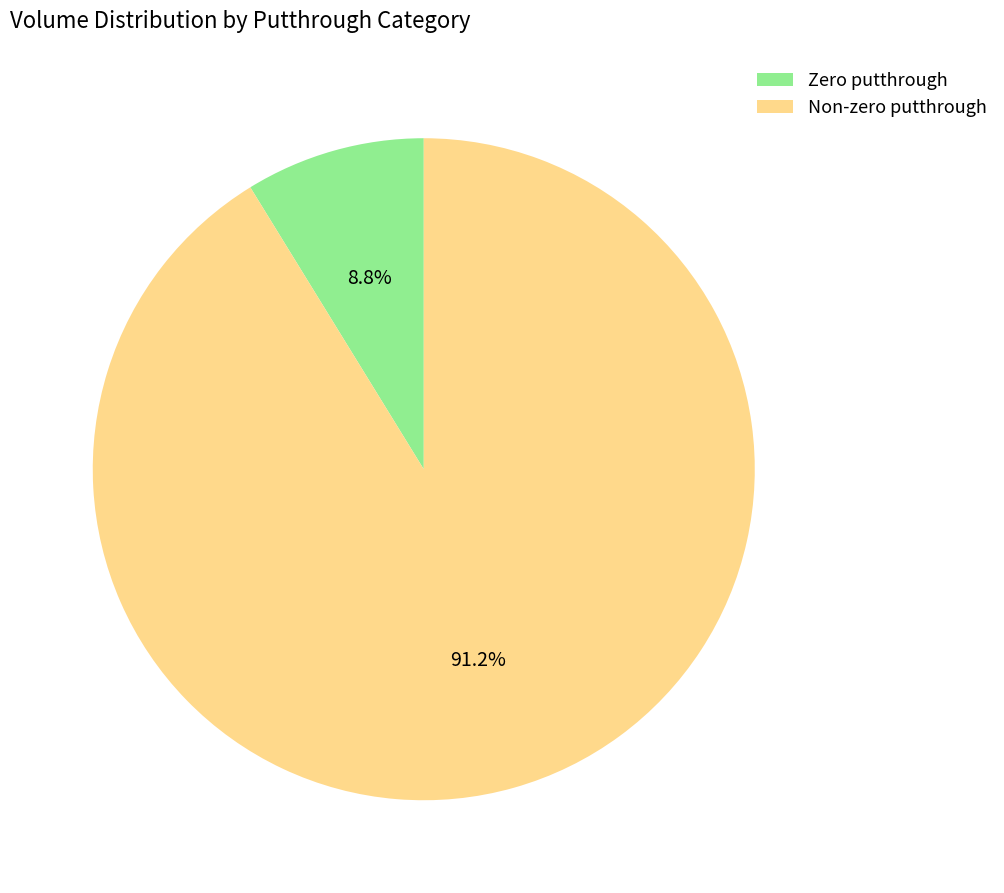

What portion of the pie excludes Non-zero putthrough?

8.8%